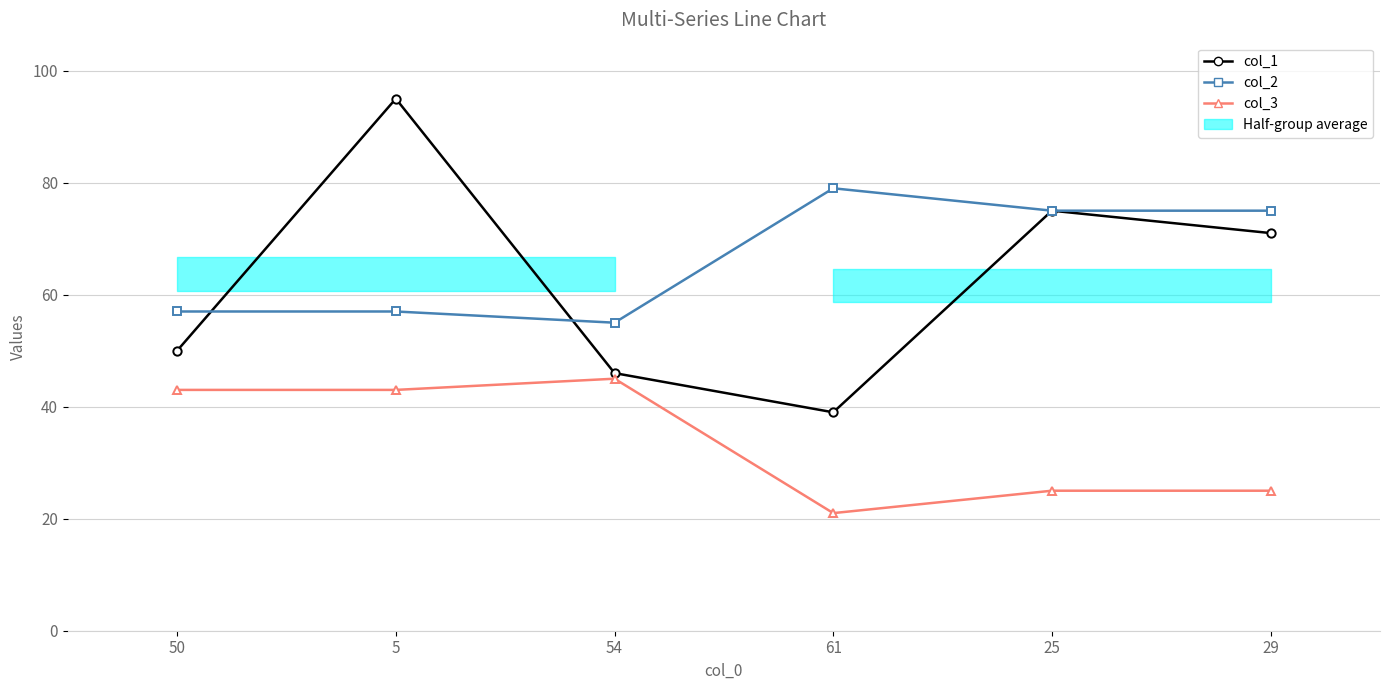

Where is col_1 nearest to the value 67?

29